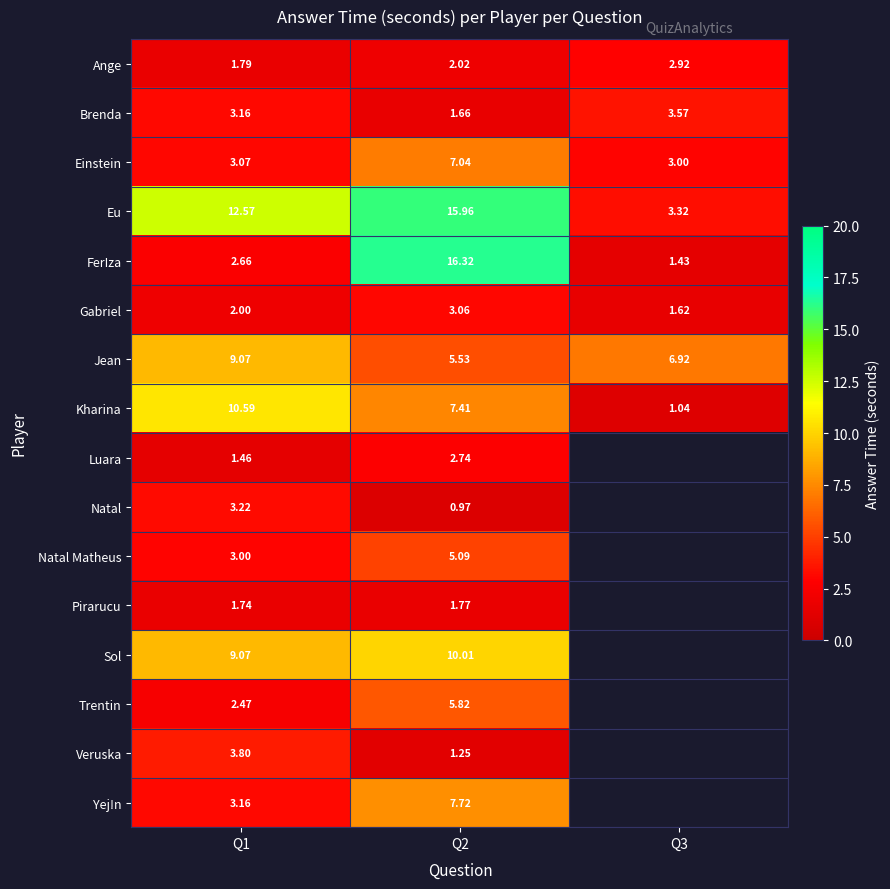

What is the maximum value shown in the chart?

16.3